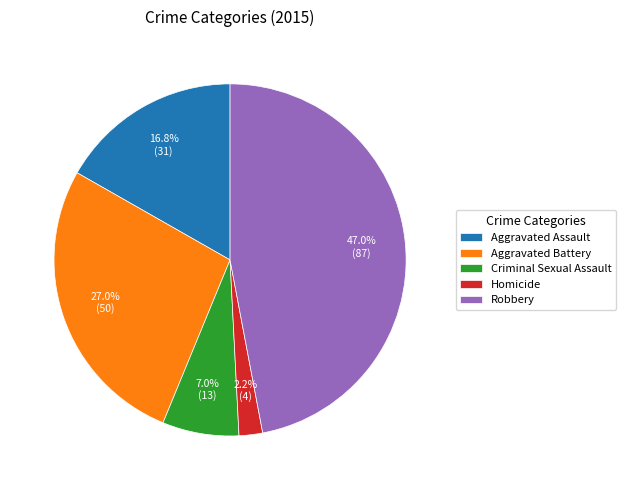

Combined, do Homicide and Robbery account for over 50%?

No